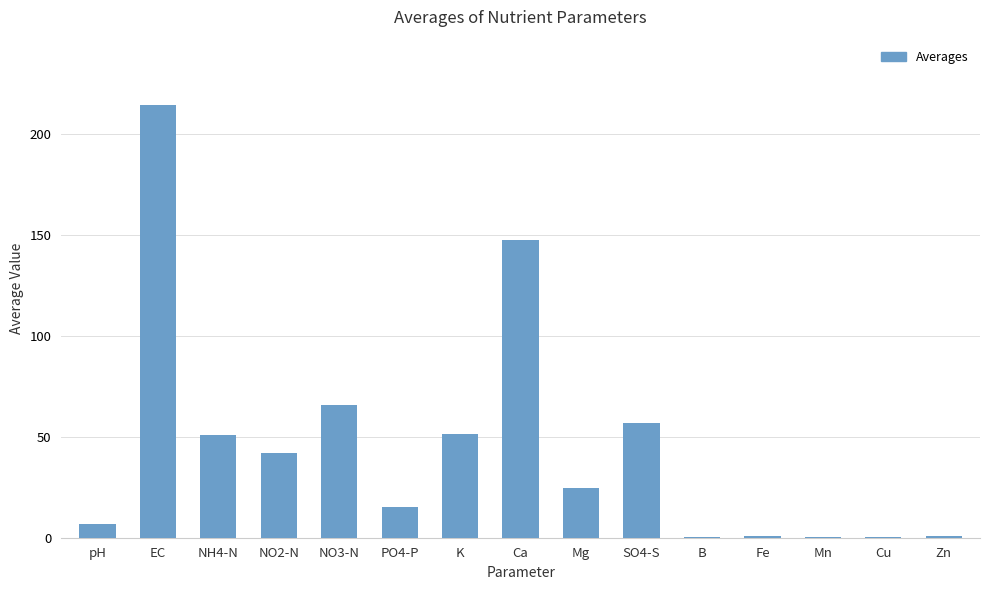

Which has a higher value, NO3-N or pH?

NO3-N